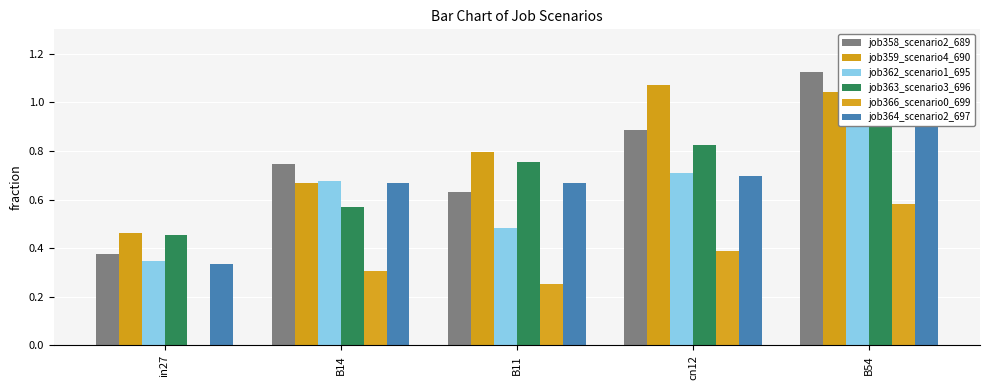

True or false: job362_scenario1_695 has a value of 1.4 at B54.

False